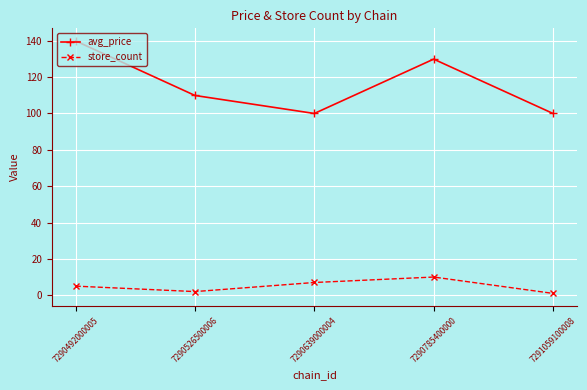

Count the store_count values in the range 2 to 7.

3